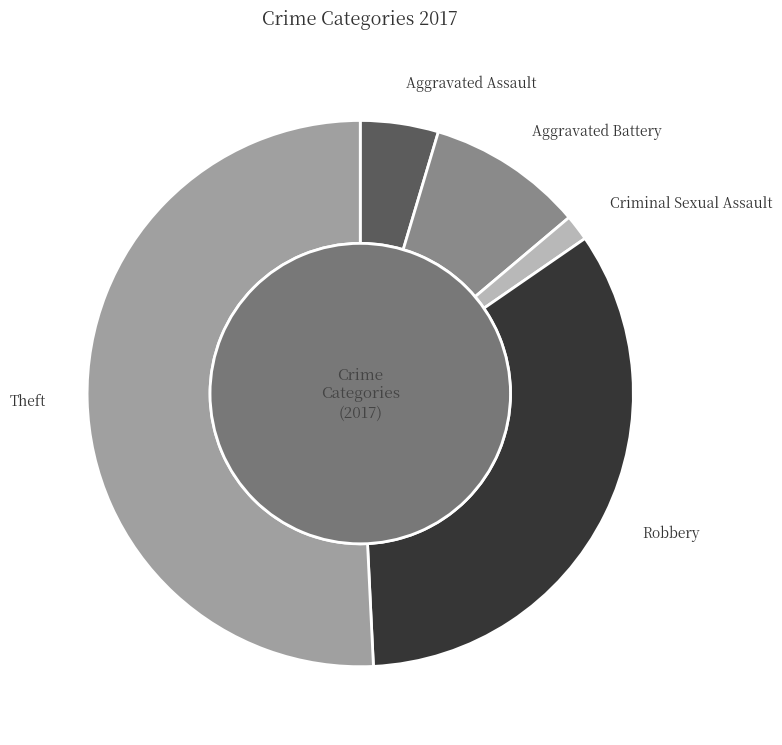

True or false: Criminal Sexual Assault accounts for 12% of the total.

False